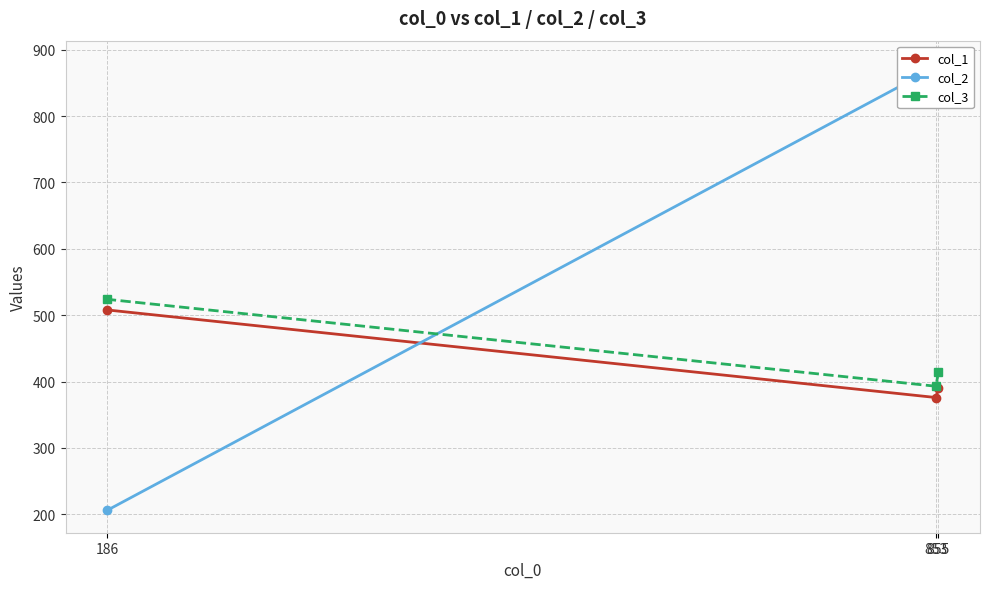

What is the value of the col_3 point at the 2nd from the left?

393